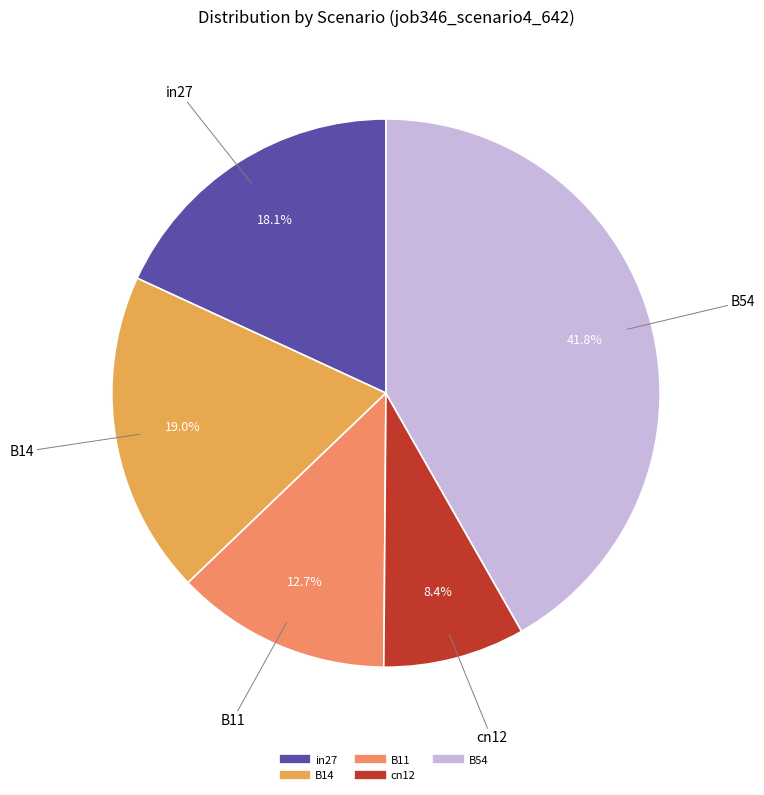

Is it true that in27 is 31% of the pie?

False